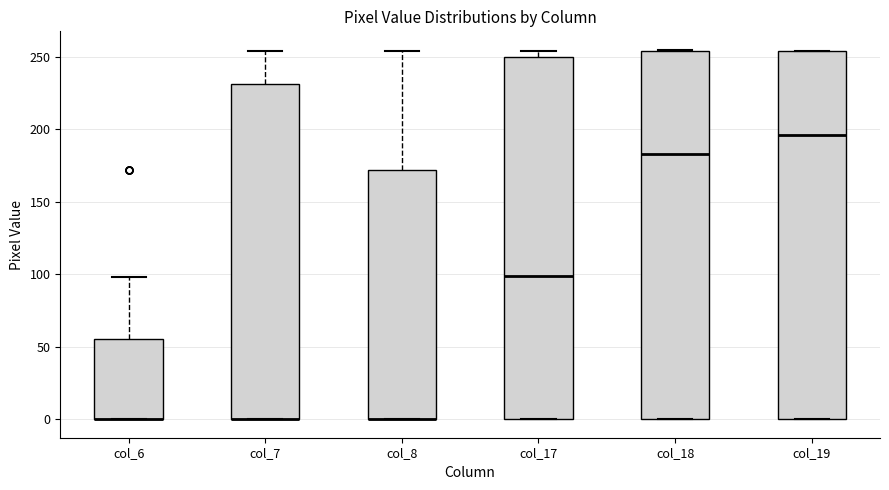

Where is the upper edge of the box for col_18 on the y-axis? The values are not printed on the chart, so give them approximately, as read against the axis.

255